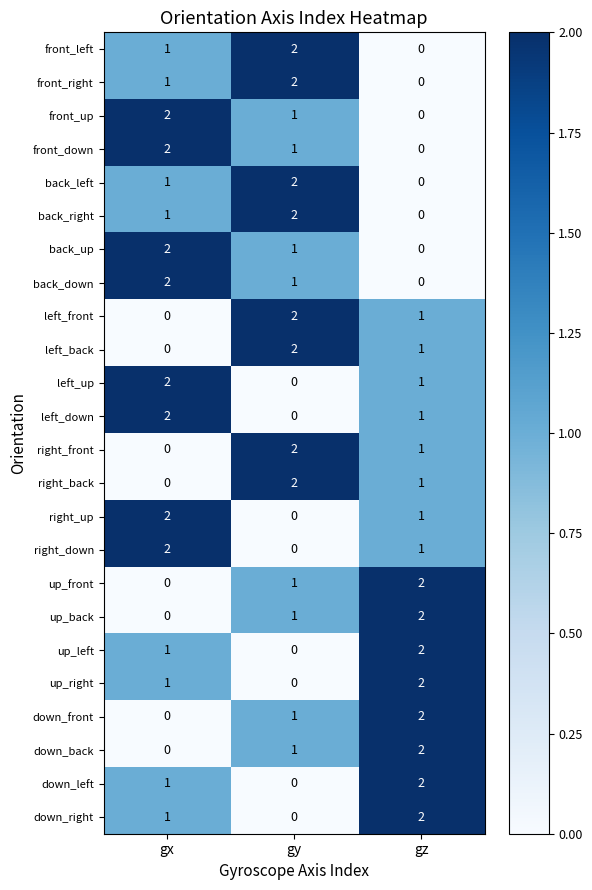

True or false: front_up has a value of 0 at gy.

False